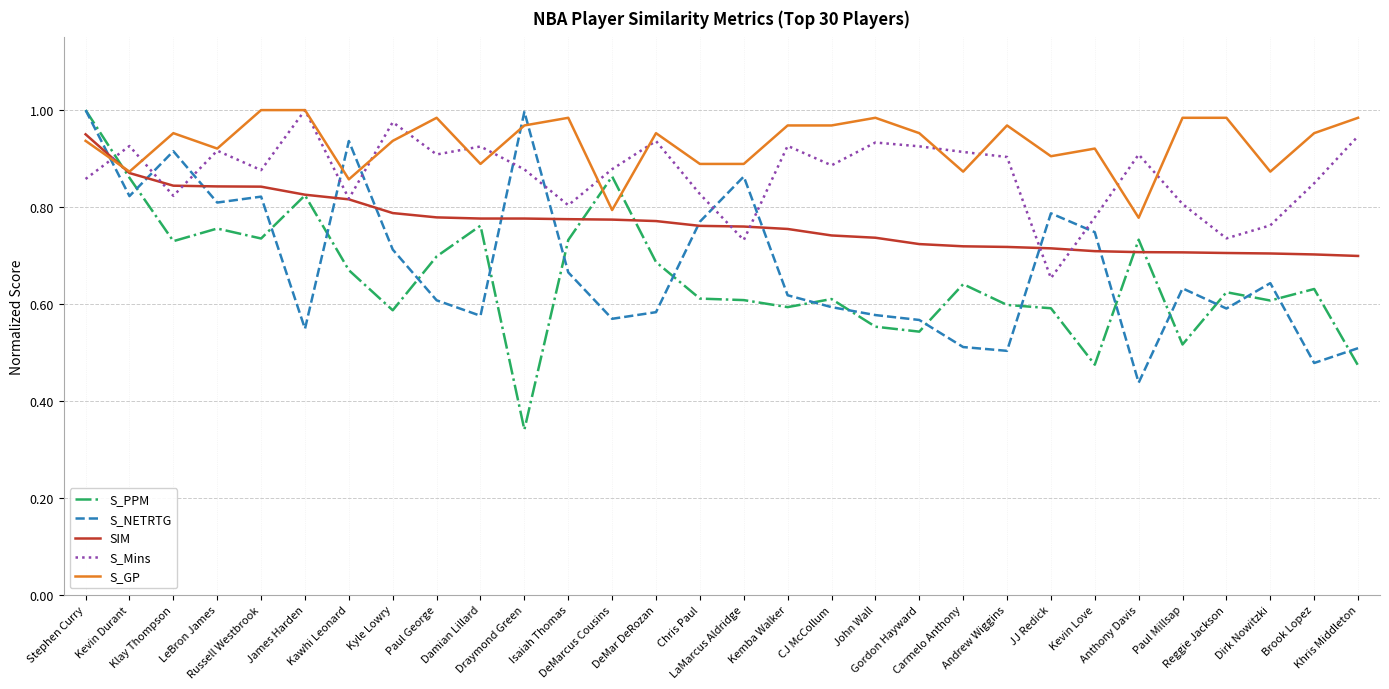

The S_GP series shows 0.9 at Damian Lillard. True or false?

True